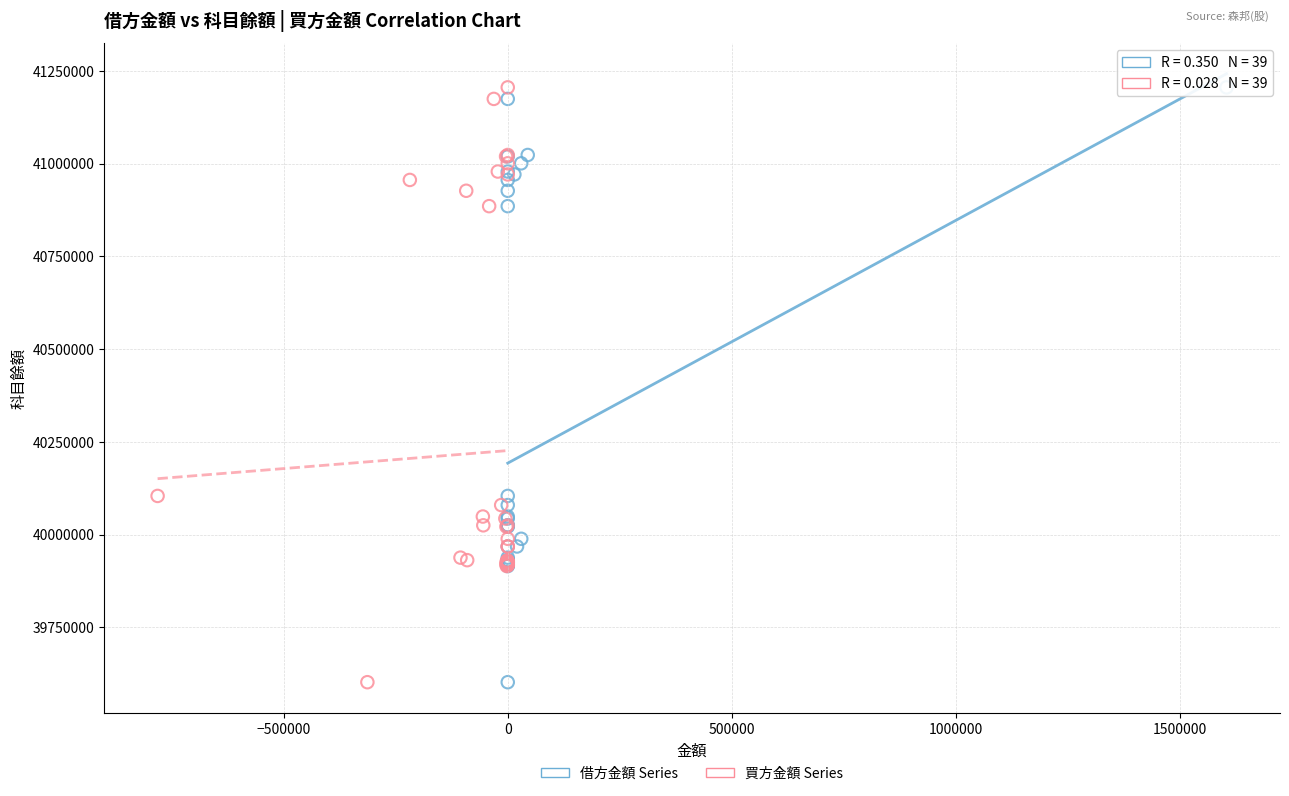

What are all the series names shown in the legend?

借方金額 Series, 買方金額 Series